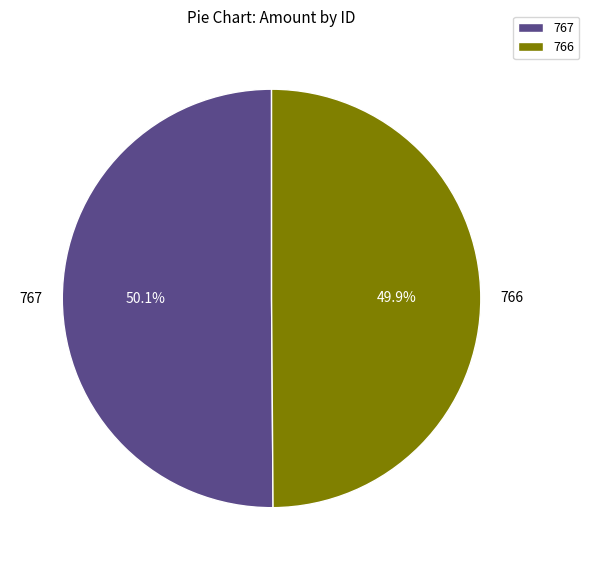

Is there a majority slice in this chart?

Yes